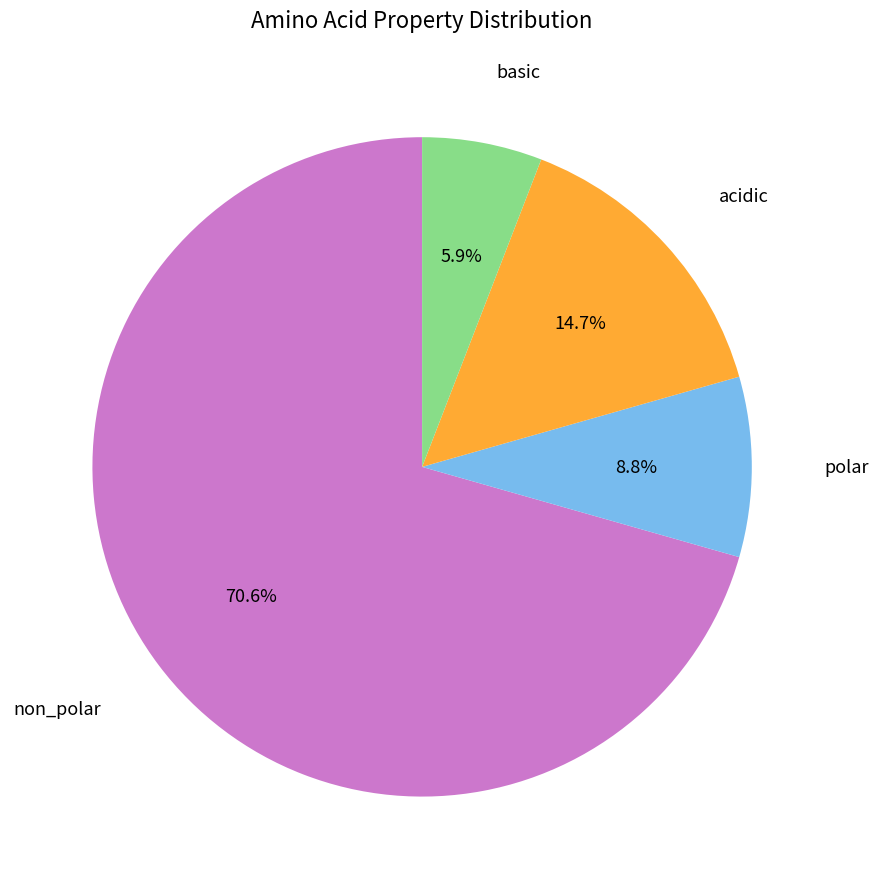

To the nearest percent, what is the combined percentage of polar and non_polar?

79%